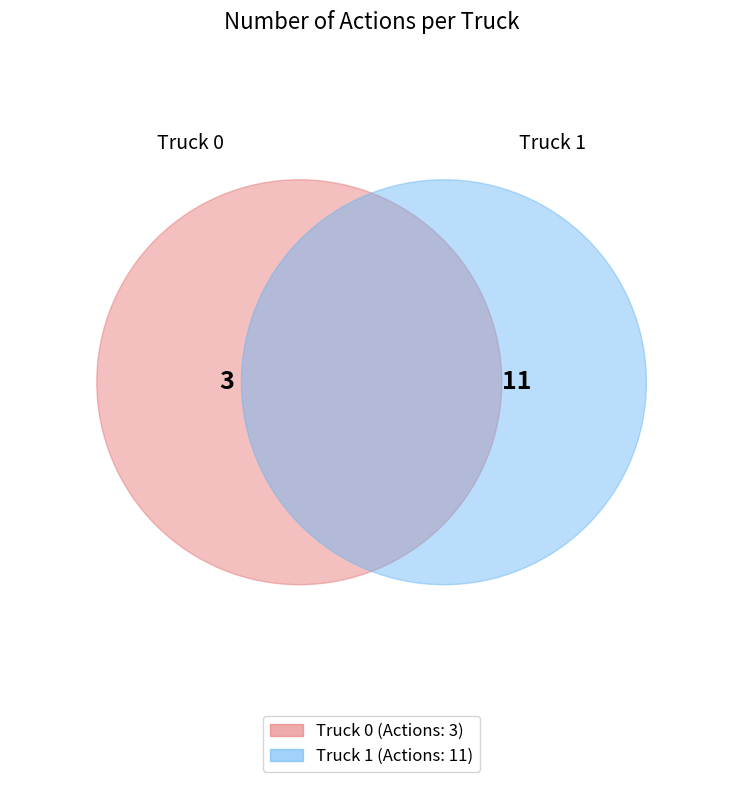

To the nearest percent, what is the average slice percentage?

50%